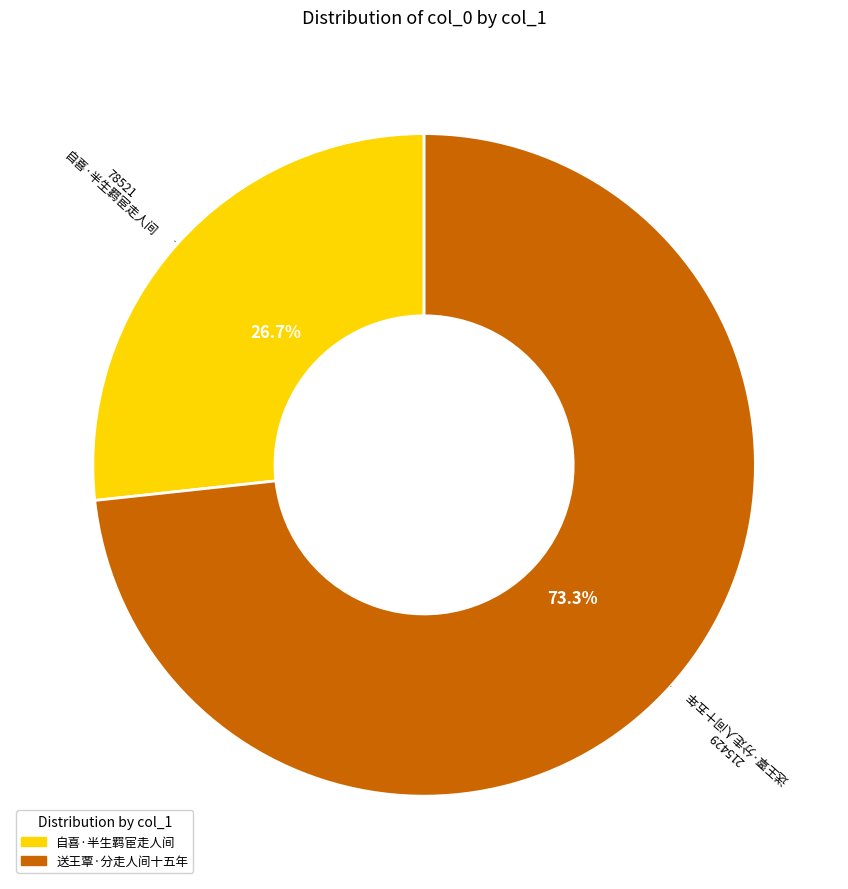

Does any single category account for the majority?

Yes